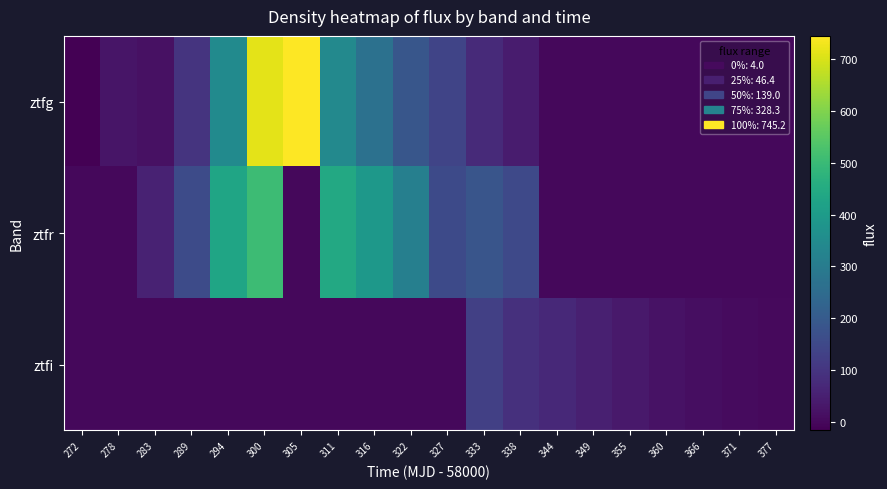

What is the total value across all series at 311?

785.0